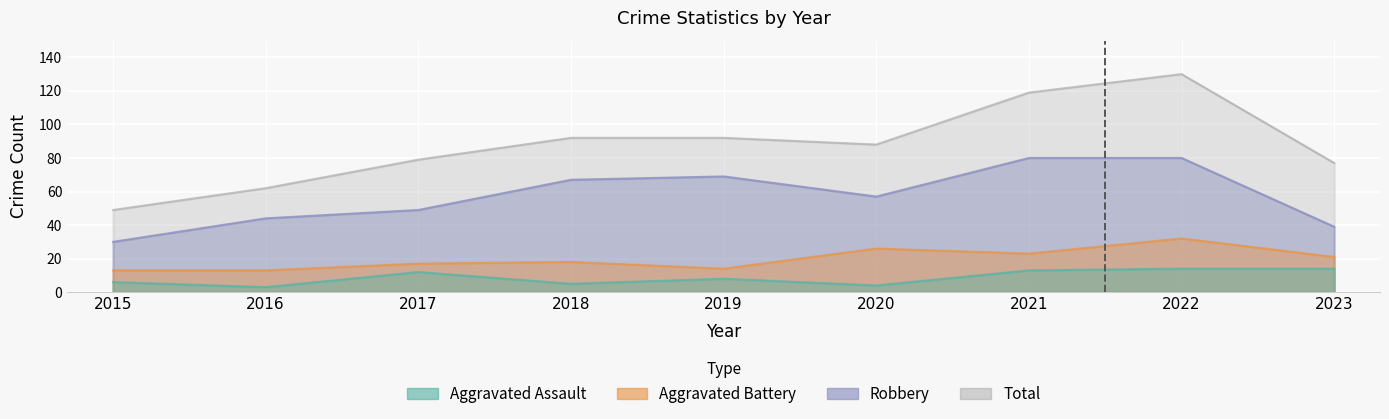

Where does the Robbery series first go above 57?

2018